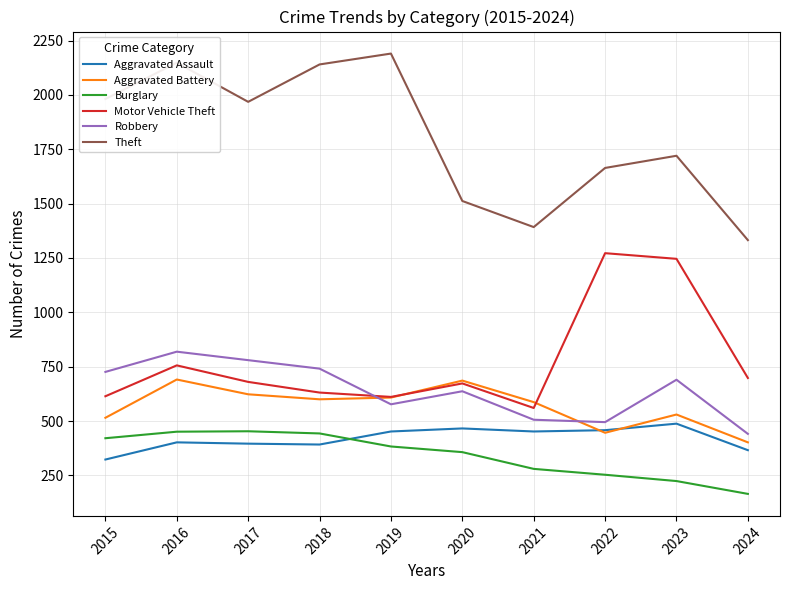

Between 2017 and 2020, which series saw the biggest shift?

Theft